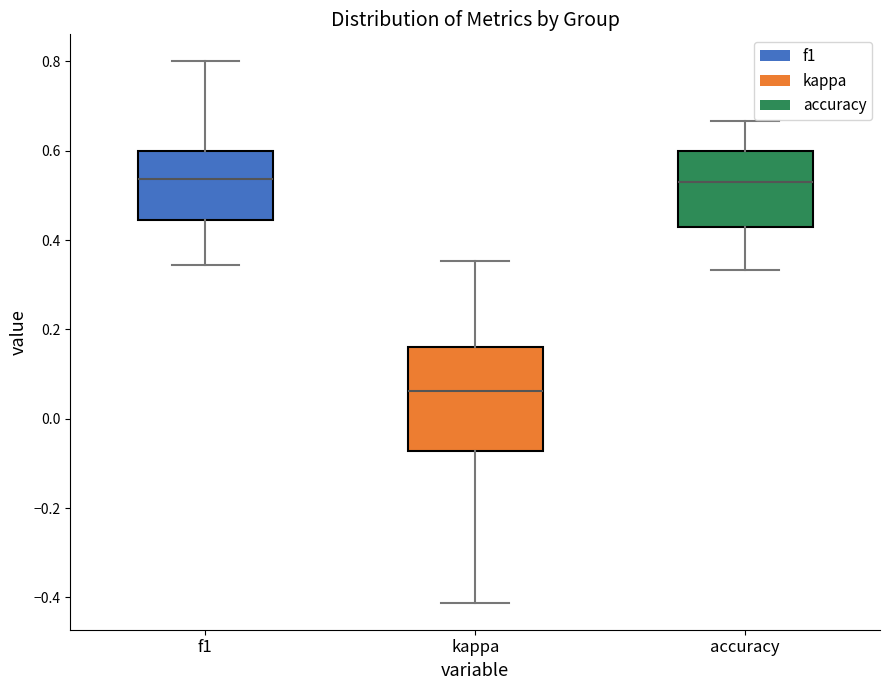

Where does the lower whisker of the box for f1 end on the y-axis? The values are not printed on the chart, so give them approximately, as read against the axis.

0.34